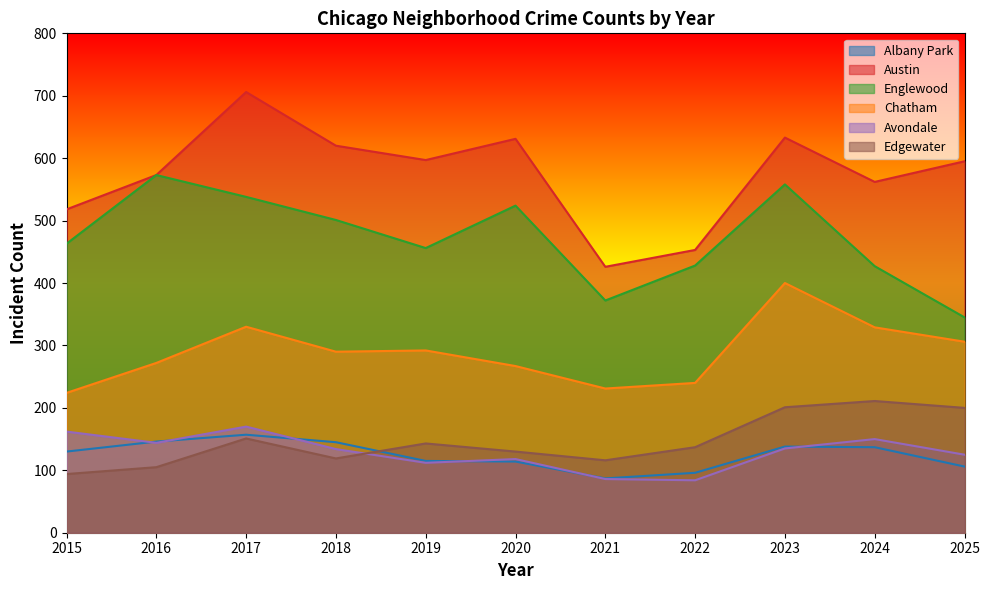

True or false: Edgewater and Englewood cross at least once.

False